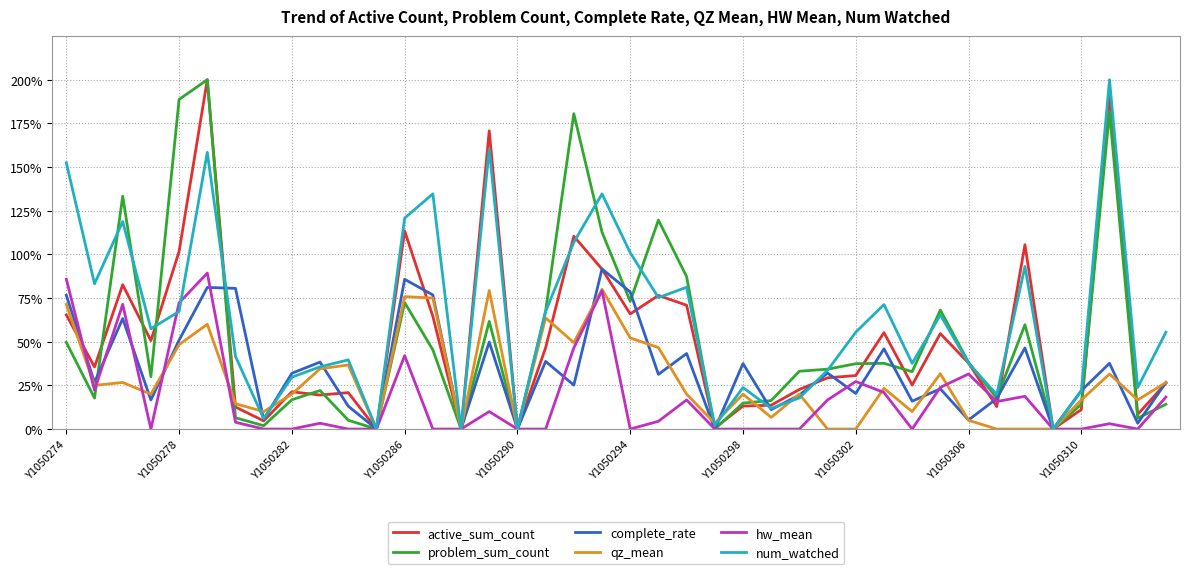

Which series has the largest total across all categories?

num_watched